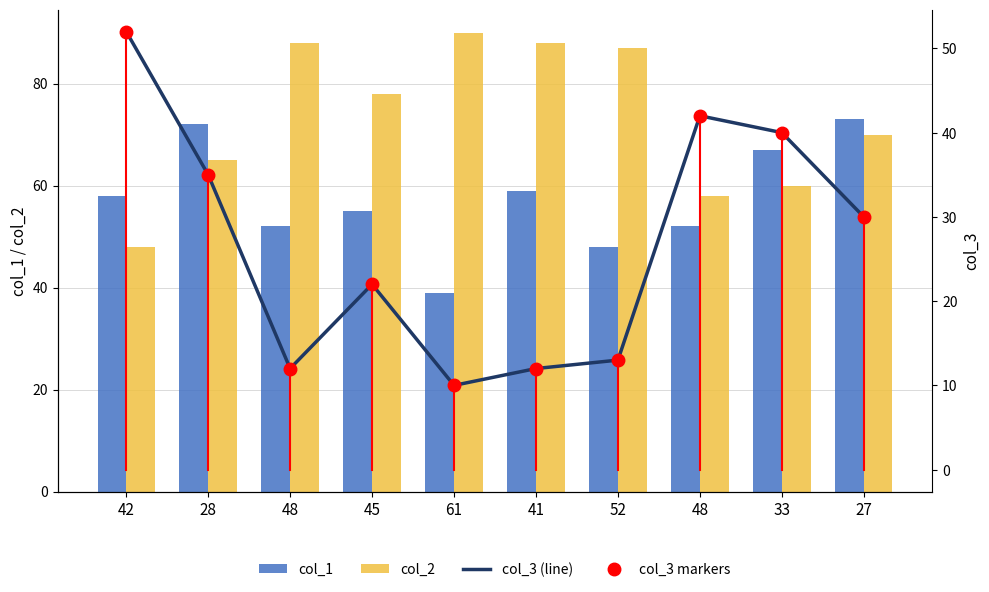

Which series has the widest spread of values?

col_2